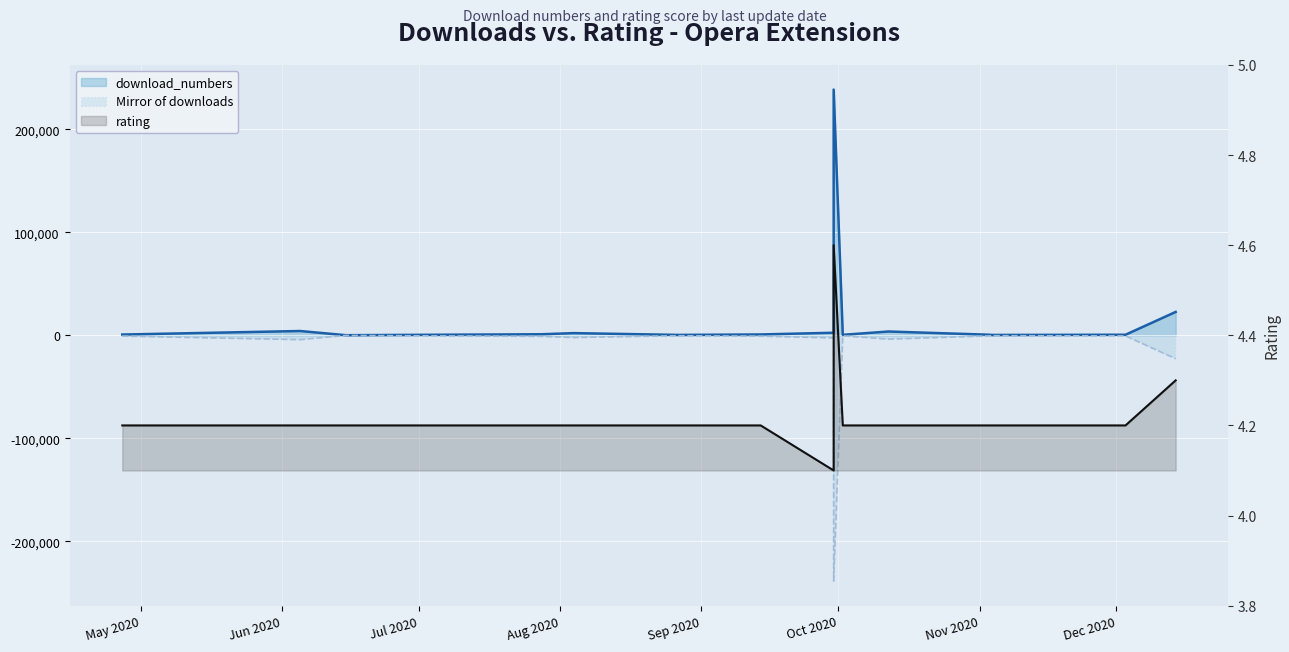

What is the sum of all rating values?

67.6